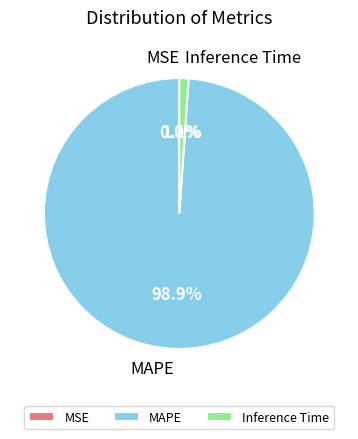

To the nearest percent, what is the average slice percentage?

33%